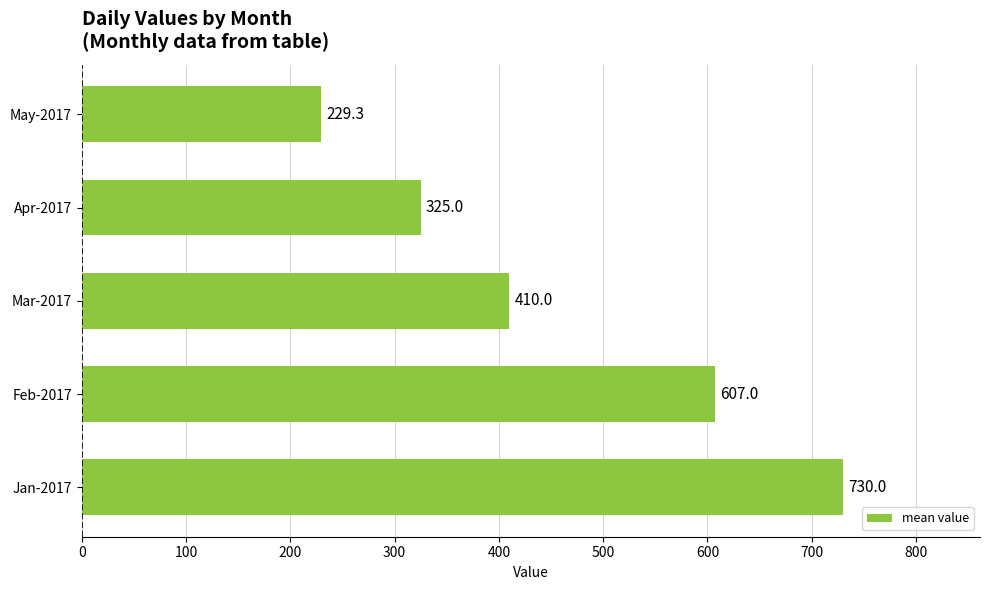

What is the minimum value shown in the chart?

229.3